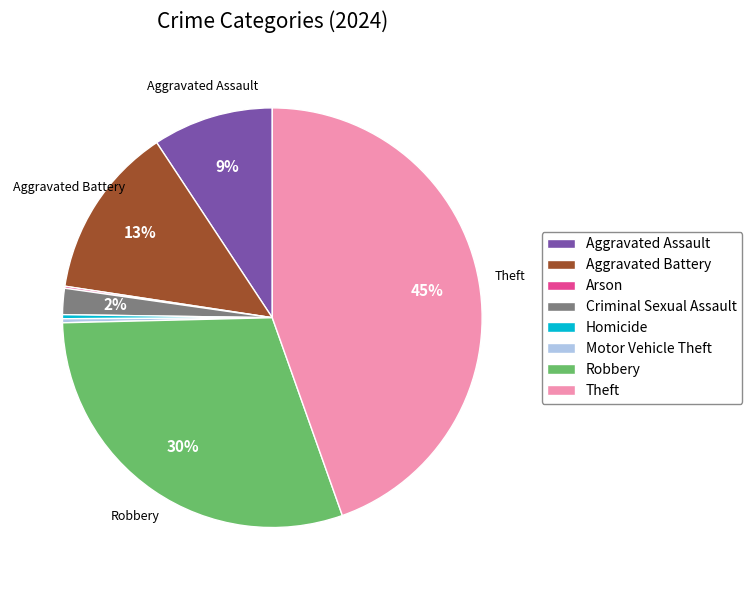

To the nearest percent, what is the average slice percentage?

12%